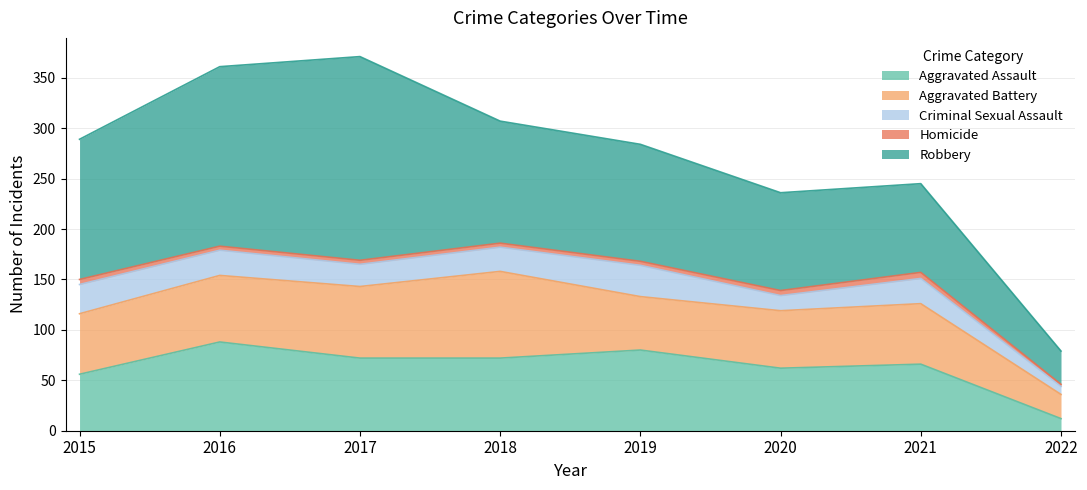

Reading right to left, transcribe all the data shown in this chart.

Aggravated Assault: 12	66	62	80	72	72	88	56
Aggravated Battery: 24	60	57	53	86	71	66	60
Criminal Sexual Assault: 8	25	15	31	24	22	25	29
Homicide: 2	6	5	4	4	4	4	5
Robbery: 33	88	97	116	121	202	178	139